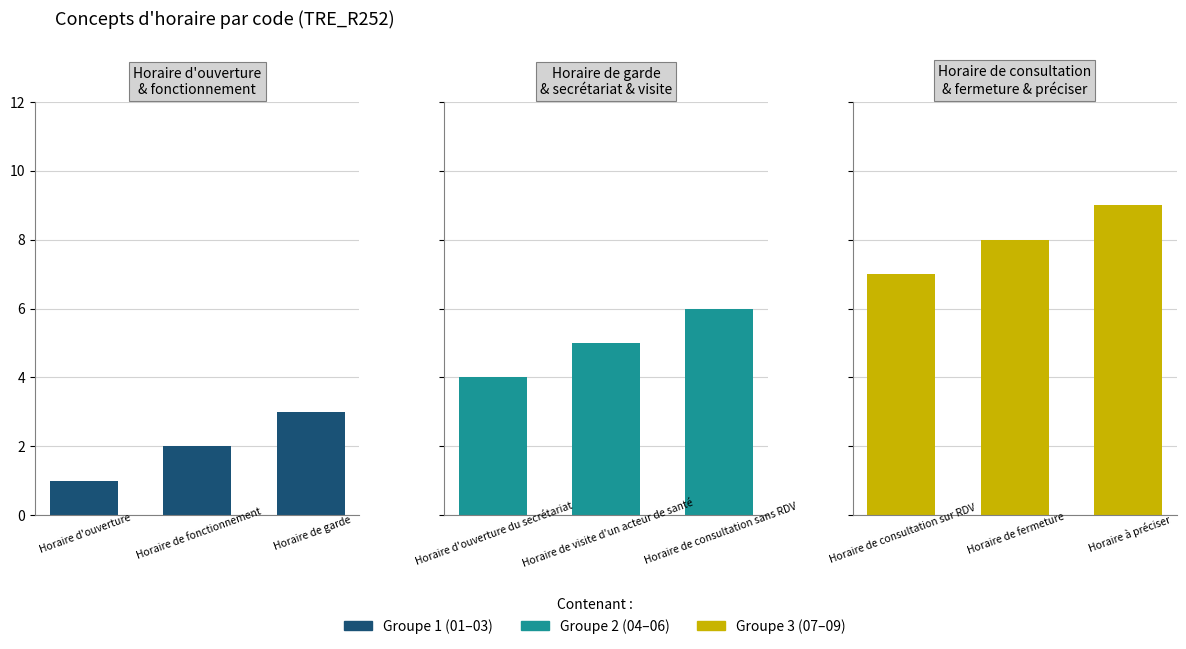

What is the total value across all series at 0?

12